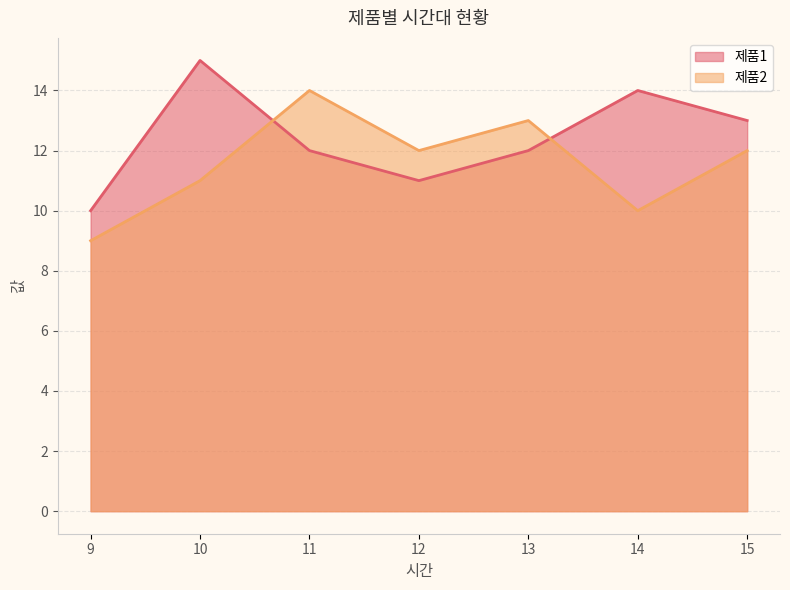

Where do 제품2 and 제품1 first cross each other?

10 and 11